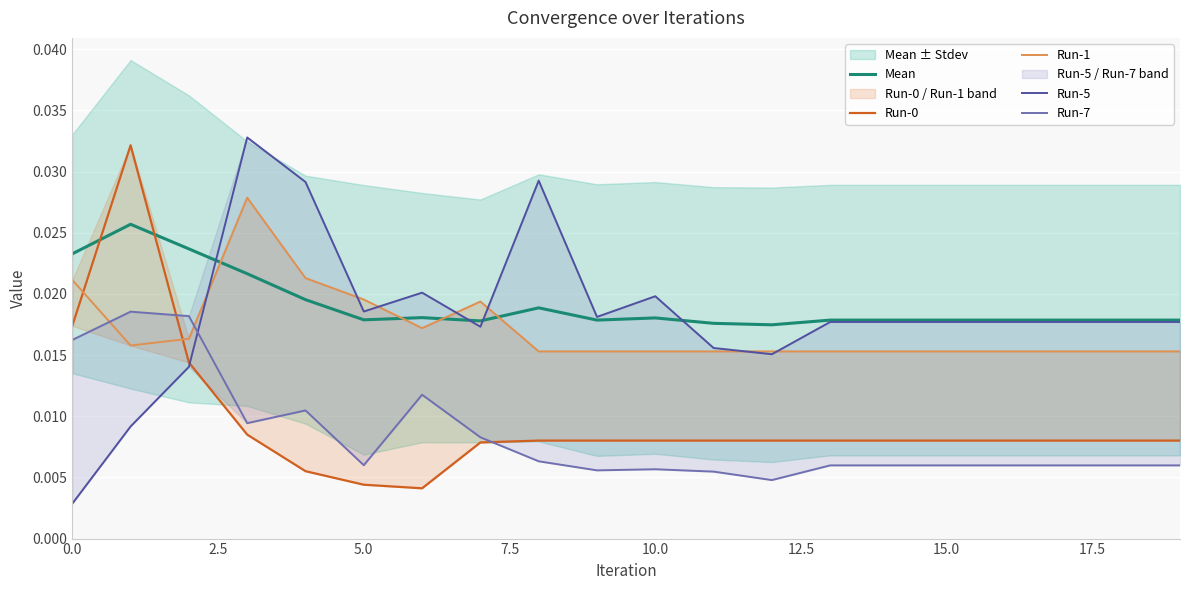

True or false: Run-0 has more than 2 interior local peaks.

False